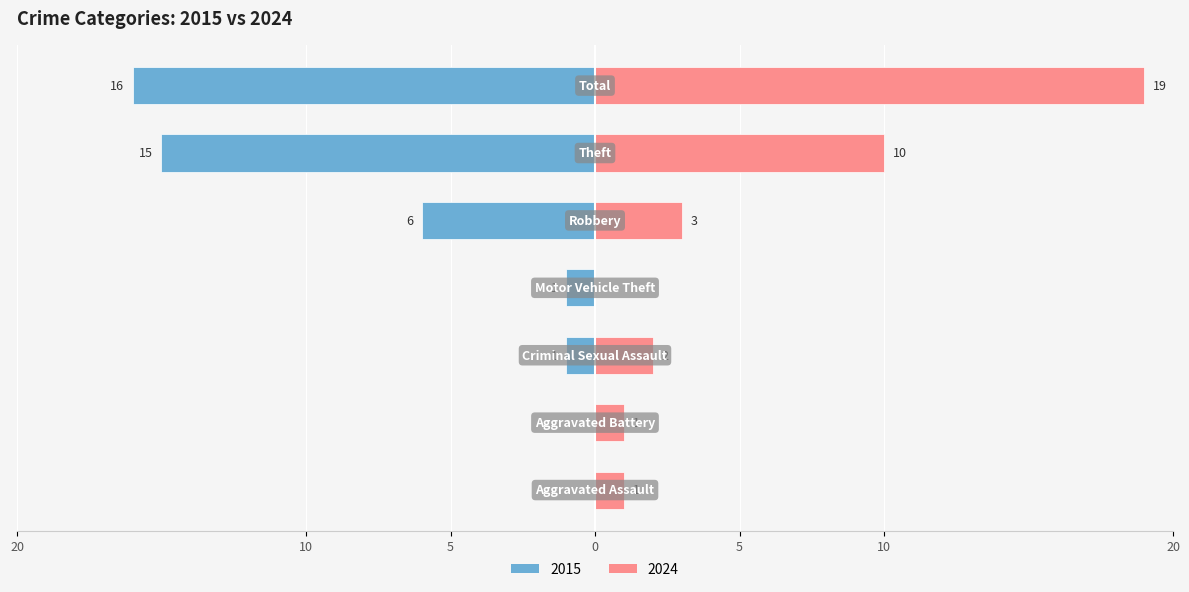

What is the sum of all Left values?

-39